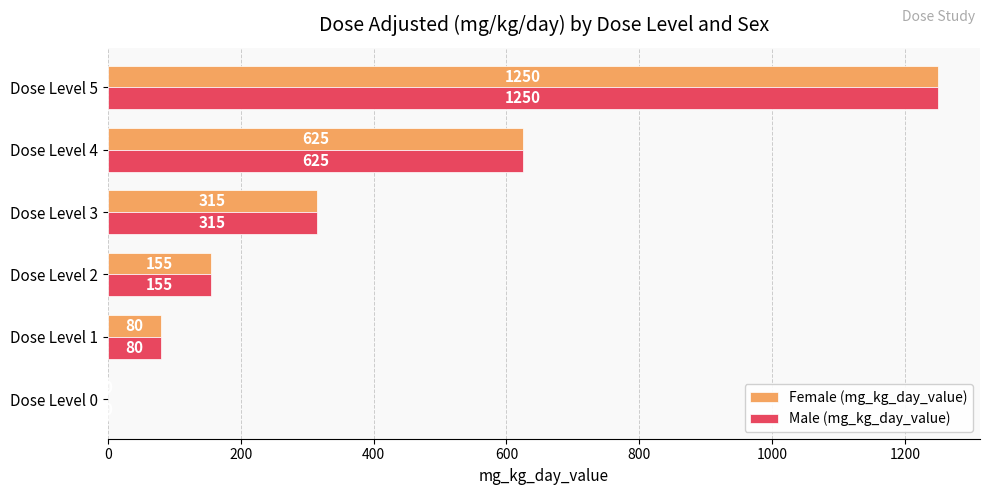

Is the value of Female (mg_kg_day_value) at Dose Level 1 greater than the value of Male (mg_kg_day_value) at Dose Level 2?

No